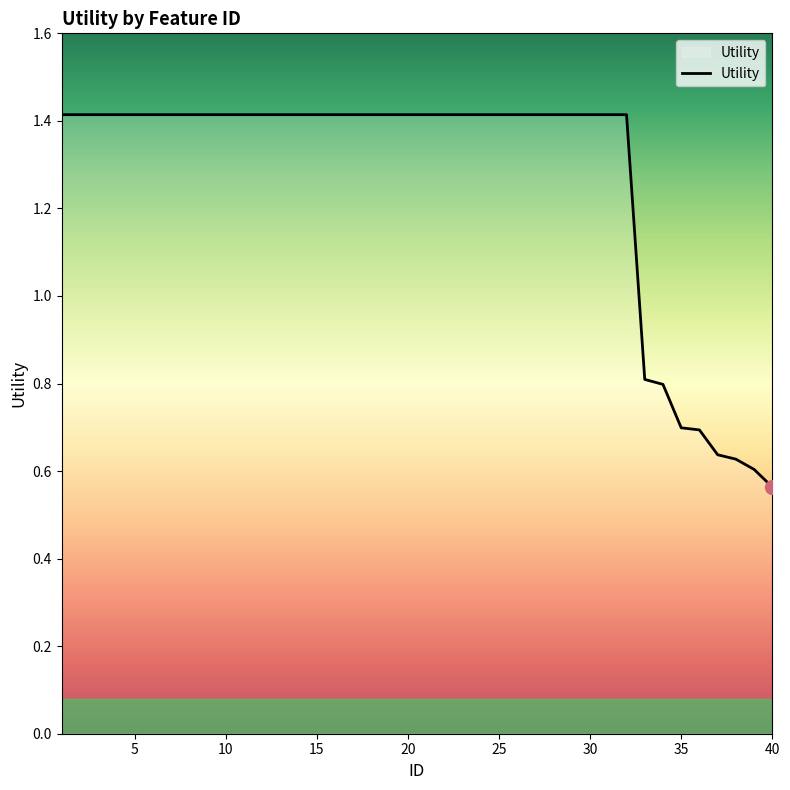

What is the average value?

1.3